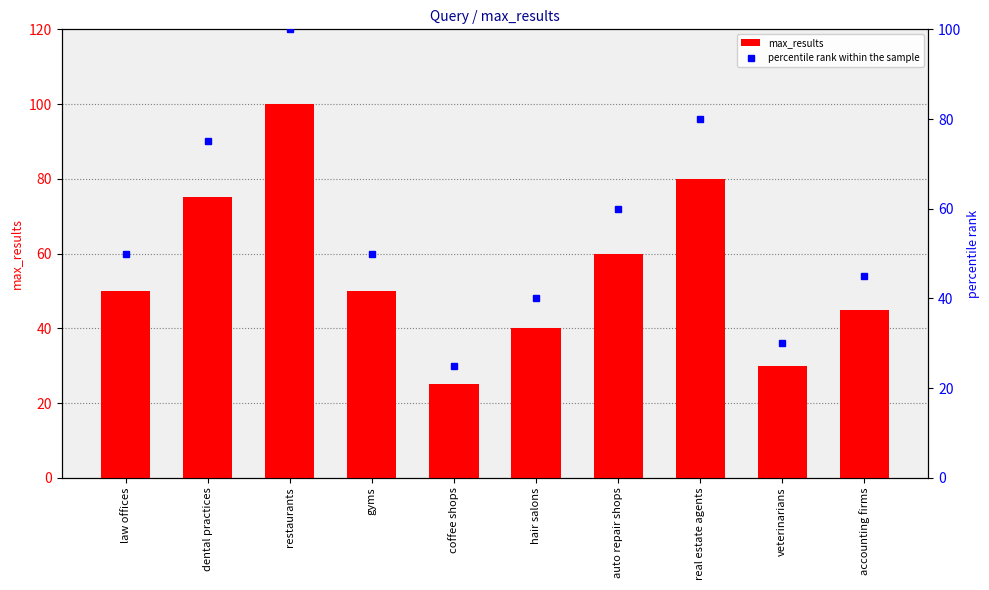

What is the highest value of the percentile rank within the sample series?

100